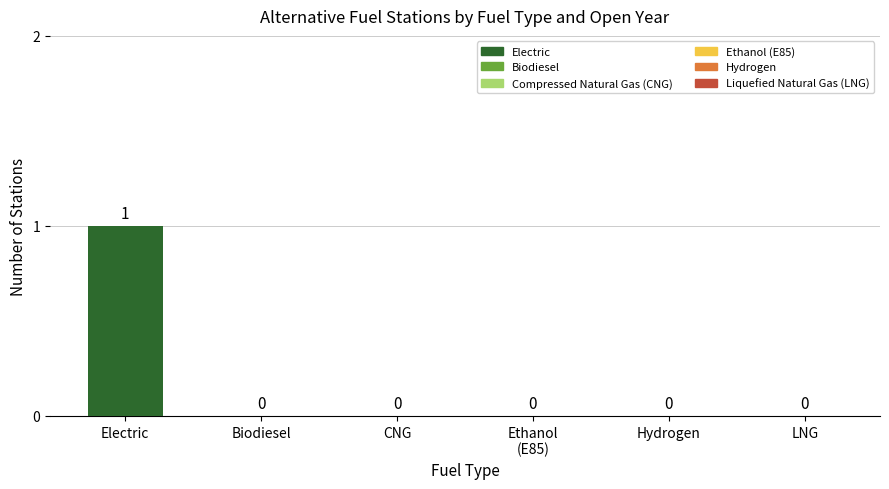

How many values are between 0 and 1?

6